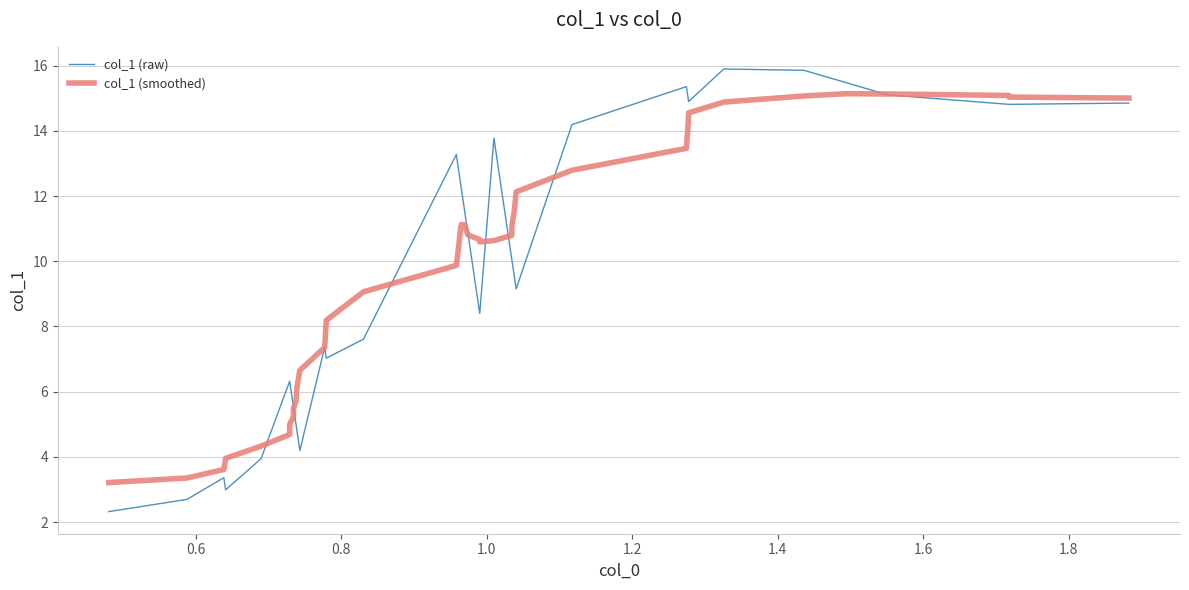

Which series has the largest total across all categories?

col_1 (smoothed)